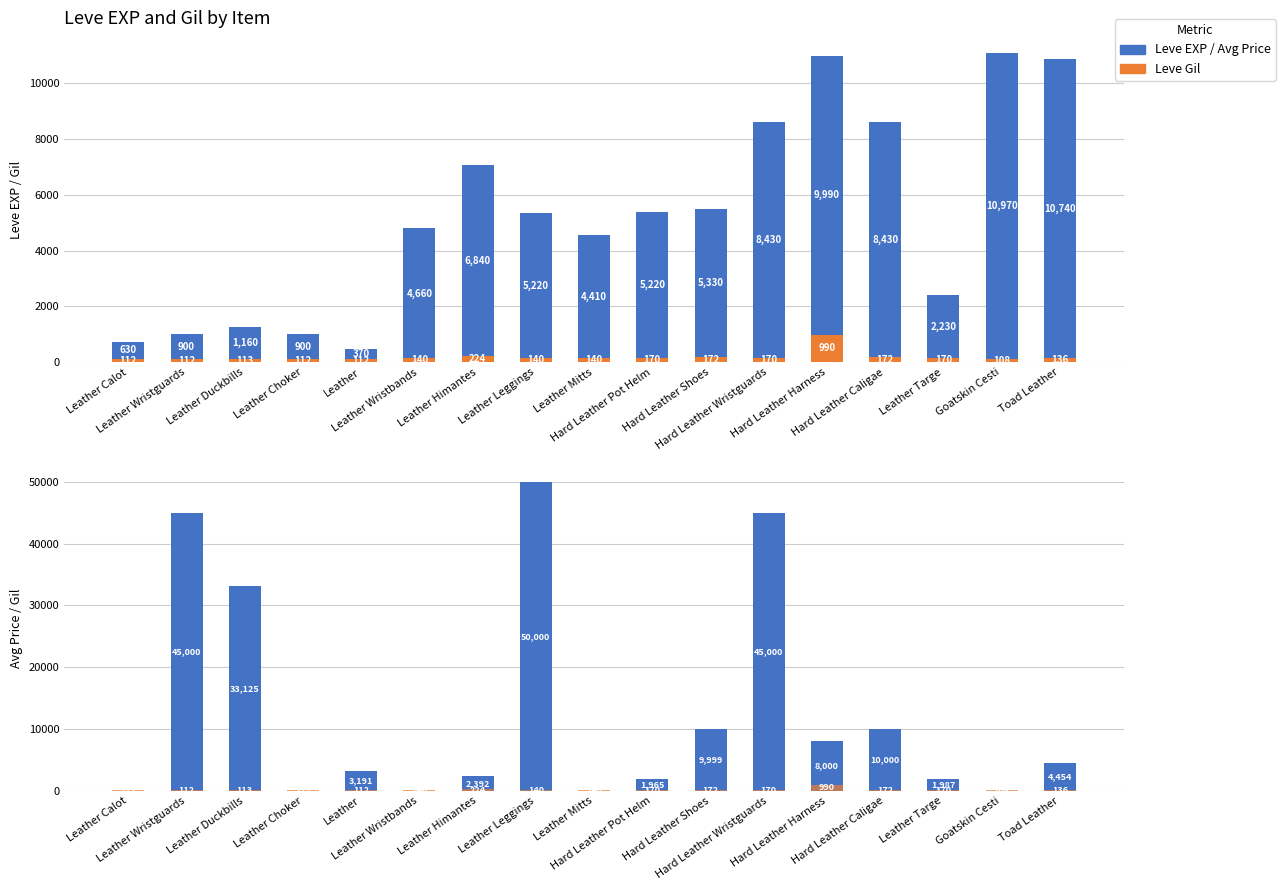

Reading right to left, what are all the values shown in this chart?

Leve Gil: Toad Leather=136	Goatskin Cesti=108	Leather Targe=170	Hard Leather Caligae=172	Hard Leather Harness=990	Hard Leather Wristguards=170	Hard Leather Shoes=172	Hard Leather Pot Helm=170	Leather Mitts=140	Leather Leggings=140	Leather Himantes=224	Leather Wristbands=140	Leather=112	Leather Choker=112	Leather Duckbills=113	Leather Wristguards=112	Leather Calot=112
Leve EXP: Toad Leather=10740	Goatskin Cesti=10970	Leather Targe=2230	Hard Leather Caligae=8430	Hard Leather Harness=9990	Hard Leather Wristguards=8430	Hard Leather Shoes=5330	Hard Leather Pot Helm=5220	Leather Mitts=4410	Leather Leggings=5220	Leather Himantes=6840	Leather Wristbands=4660	Leather=370	Leather Choker=900	Leather Duckbills=1160	Leather Wristguards=900	Leather Calot=630
currentAveragePrice: Toad Leather=4454	Goatskin Cesti=0	Leather Targe=1987	Hard Leather Caligae=10000	Hard Leather Harness=8000	Hard Leather Wristguards=45000	Hard Leather Shoes=9999	Hard Leather Pot Helm=1965	Leather Mitts=0	Leather Leggings=50000	Leather Himantes=2392	Leather Wristbands=0	Leather=3191	Leather Choker=0	Leather Duckbills=33125	Leather Wristguards=45000	Leather Calot=0